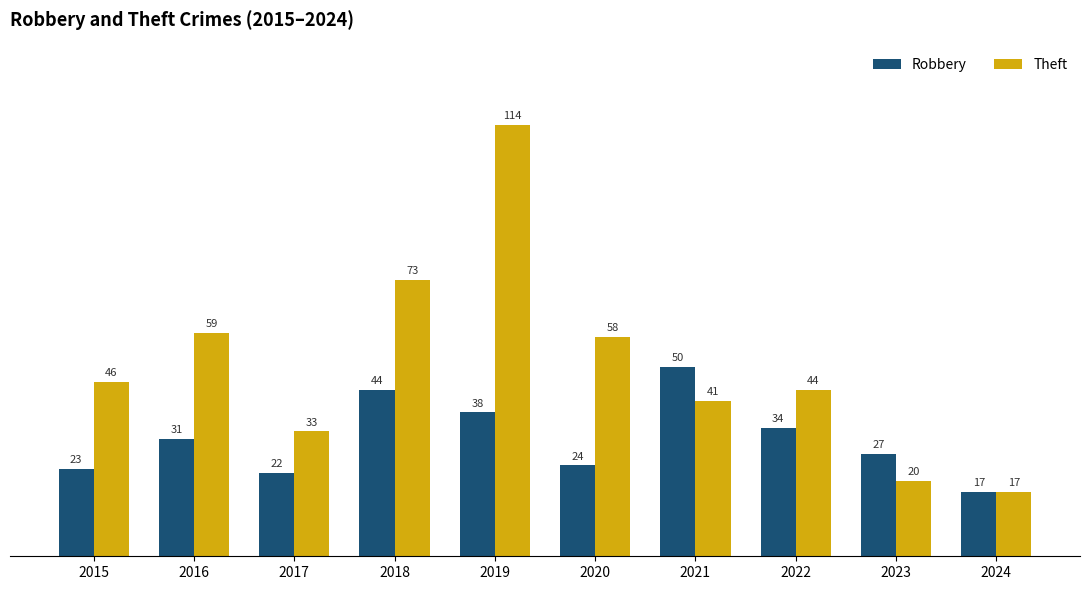

Rank the categories by Robbery value from highest to lowest.

2021, 2018, 2019, 2022, 2016, 2023, 2020, 2015, 2017, 2024